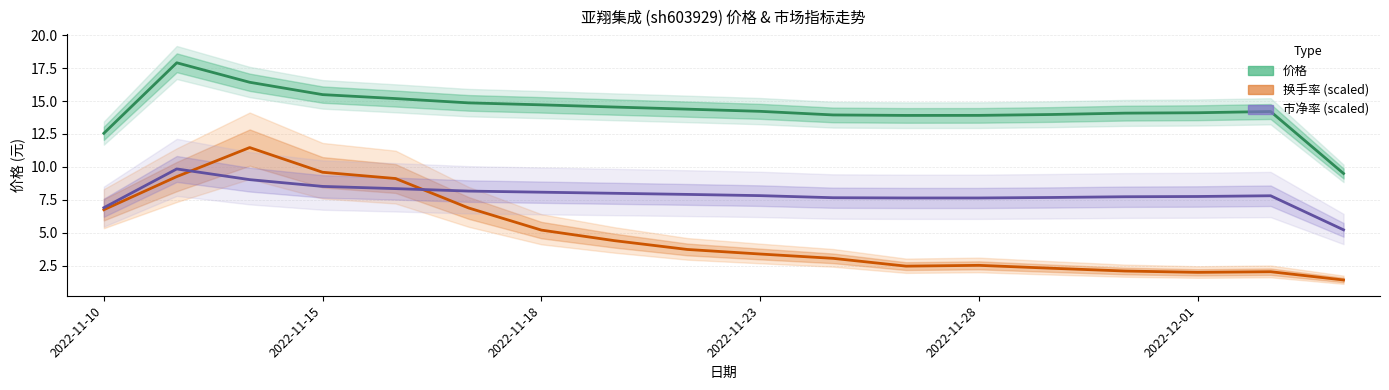

Where does the 换手率 (scaled) series first go above 3?

2022-11-10